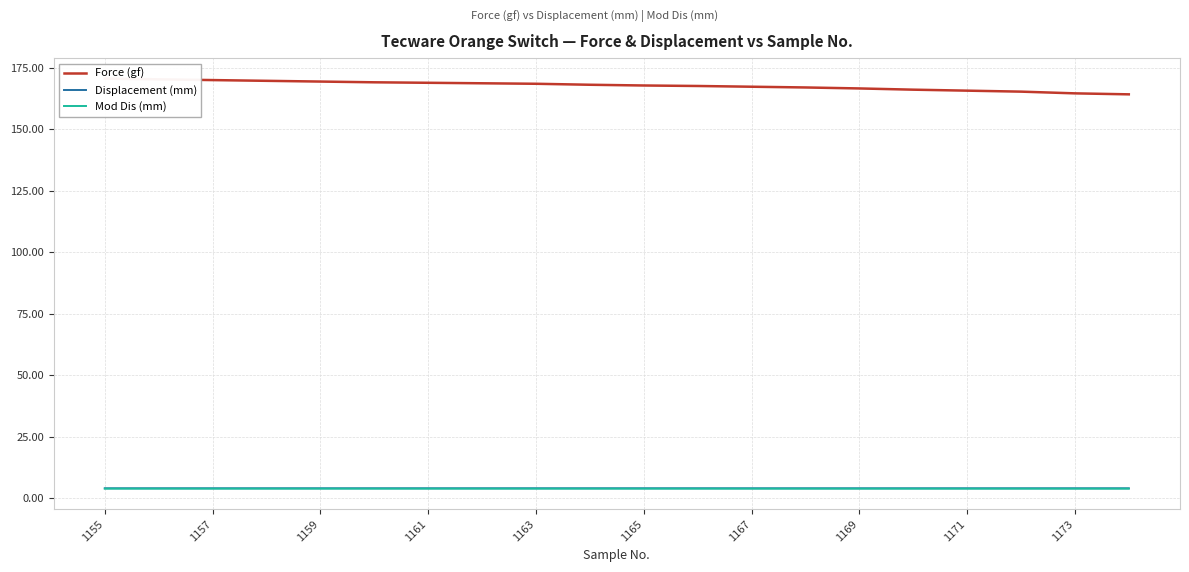

How many data points in Force (gf) are above 168?

10